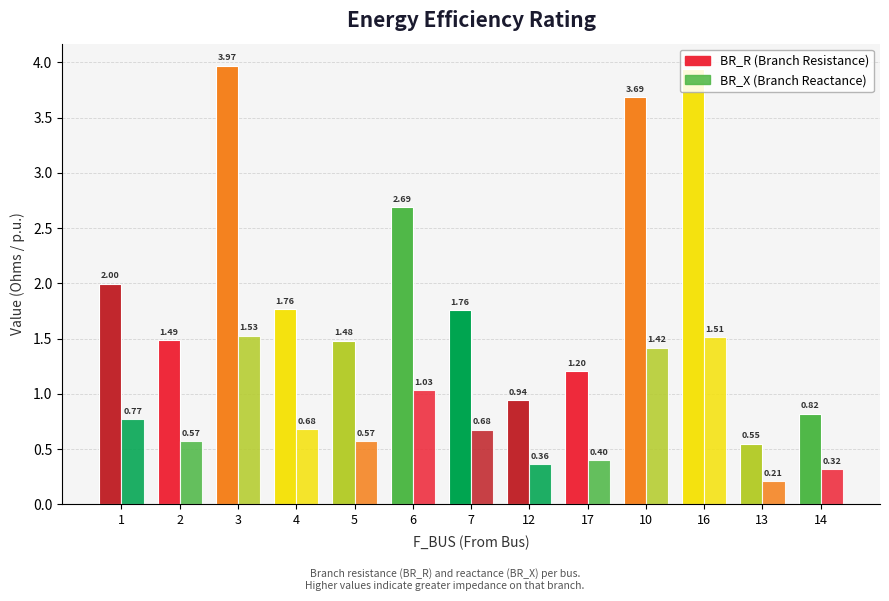

Reading left to right, transcribe all the data shown in this chart.

BR_R: 1=2.0	2=1.5	3=4.0	4=1.8	5=1.5	6=2.7	7=1.8	12=0.9	17=1.2	10=3.7	16=3.9	13=0.5	14=0.8
BR_X: 1=0.8	2=0.6	3=1.5	4=0.7	5=0.6	6=1.0	7=0.7	12=0.4	17=0.4	10=1.4	16=1.5	13=0.2	14=0.3